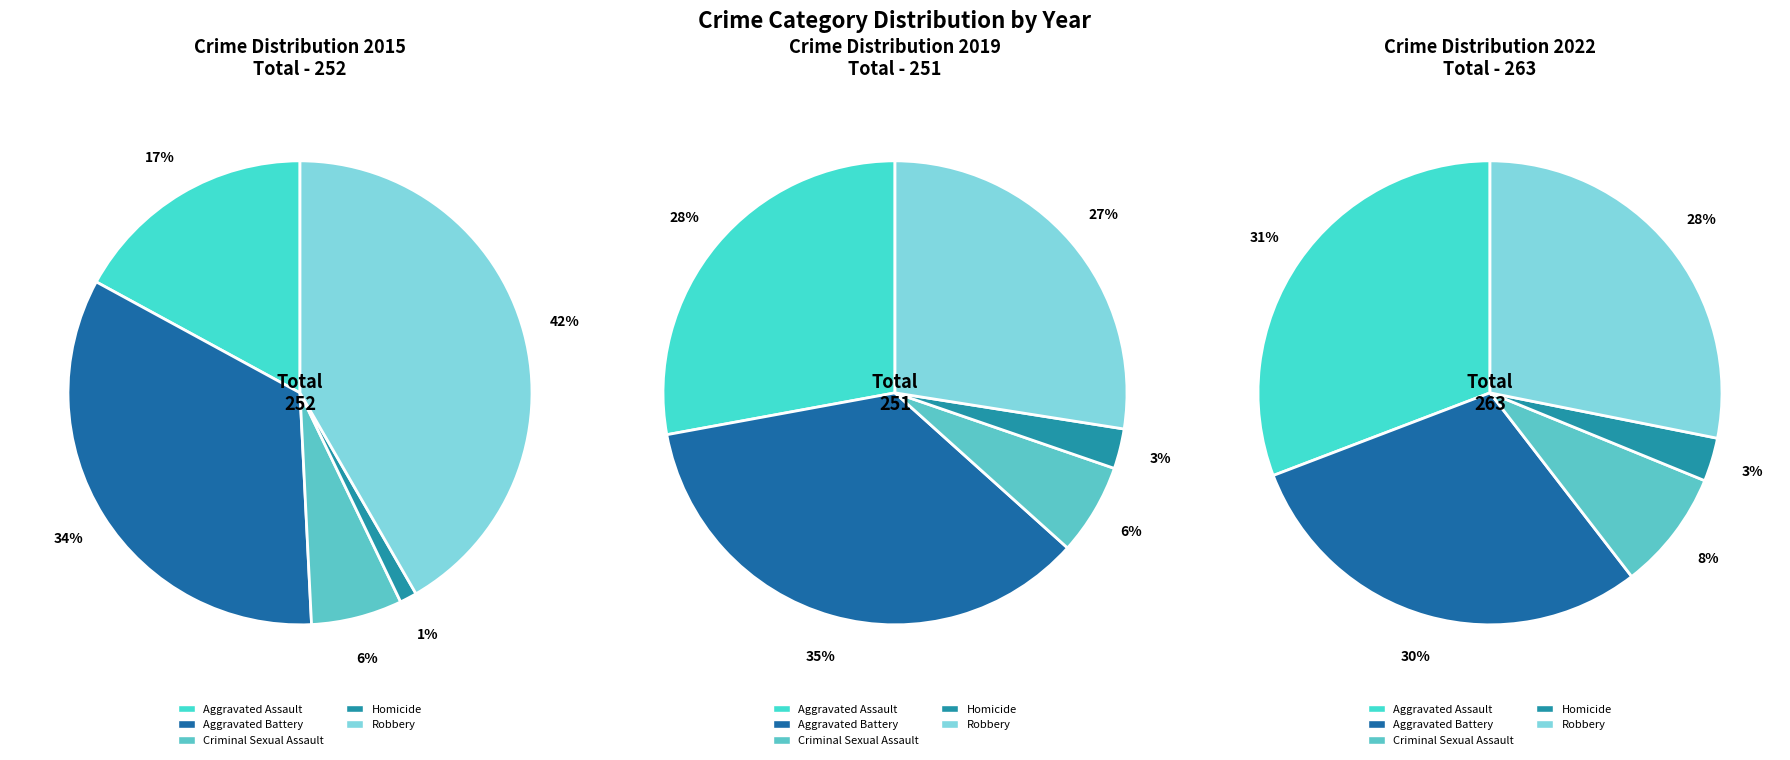

How many segments does this pie chart have?

5